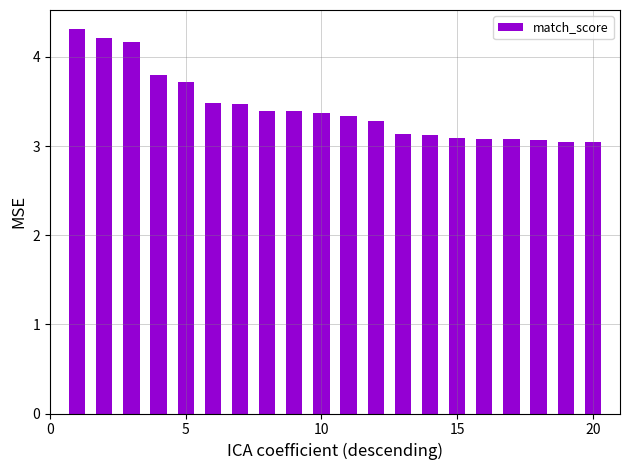

What is the sum of all values?

68.6